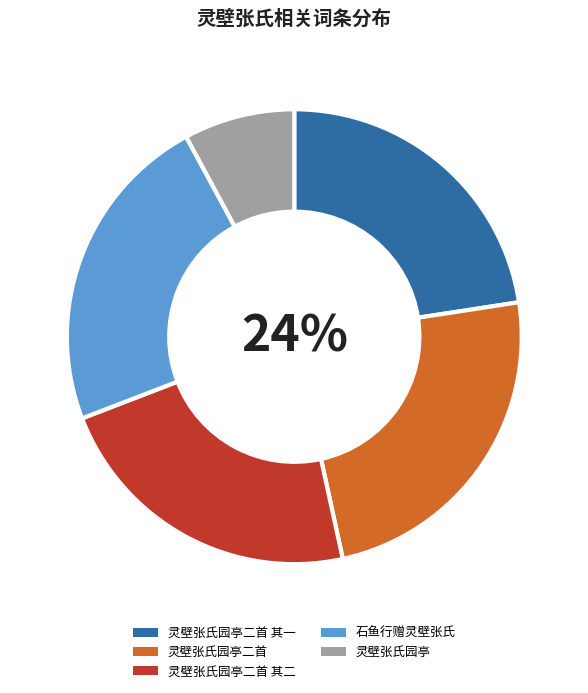

To the nearest percent, what portion does 灵壁张氏园亭二首 represent?

24%